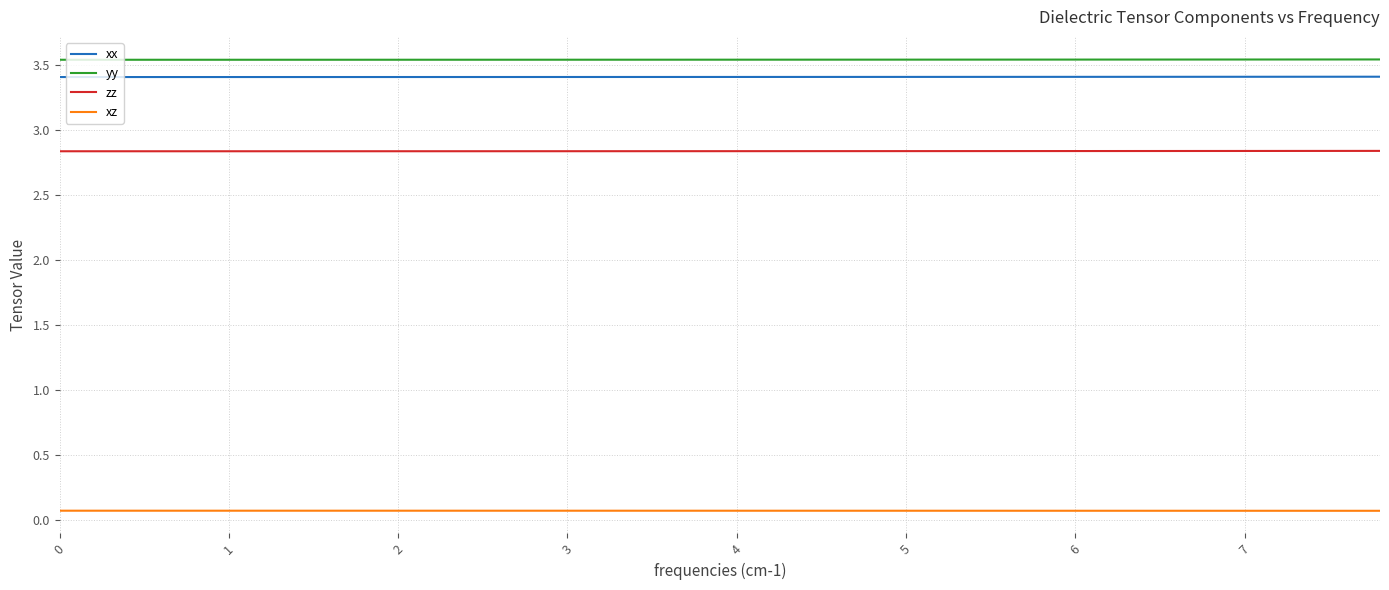

What are all the series names shown in the legend?

xx, yy, zz, xz